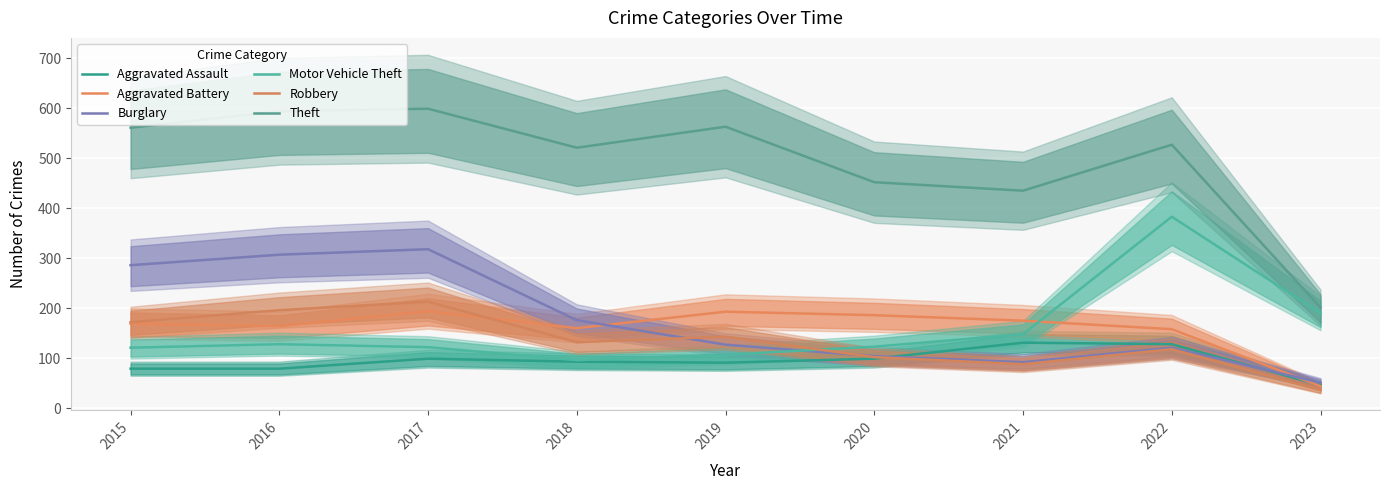

What is the difference between the Burglary values at 2018 and 2015?

110